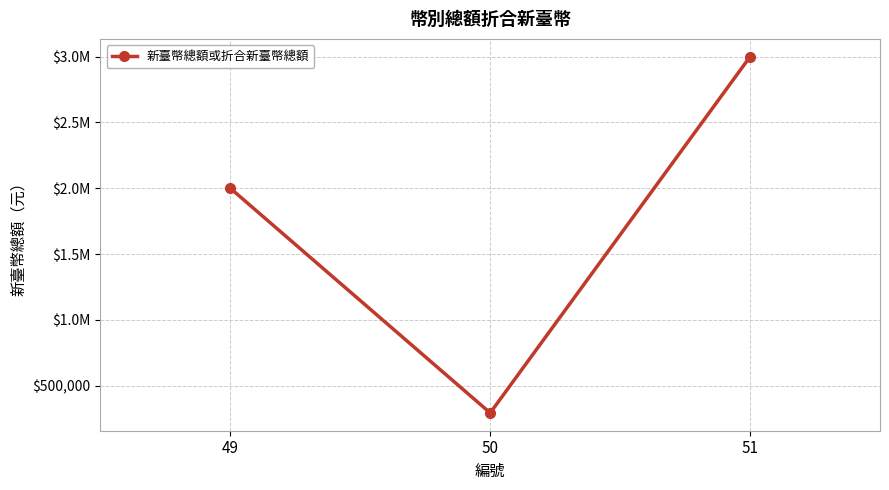

Does the chart have visible grid lines?

Yes